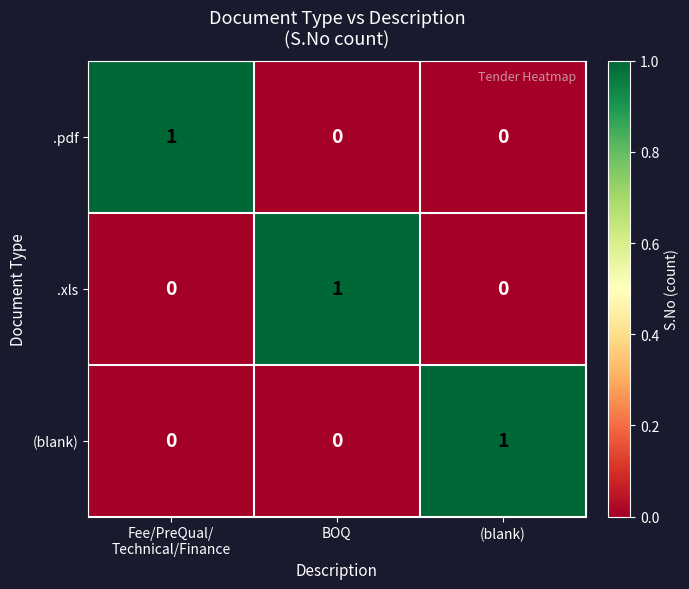

True or false: .xls has a value of 1 at BOQ.

True